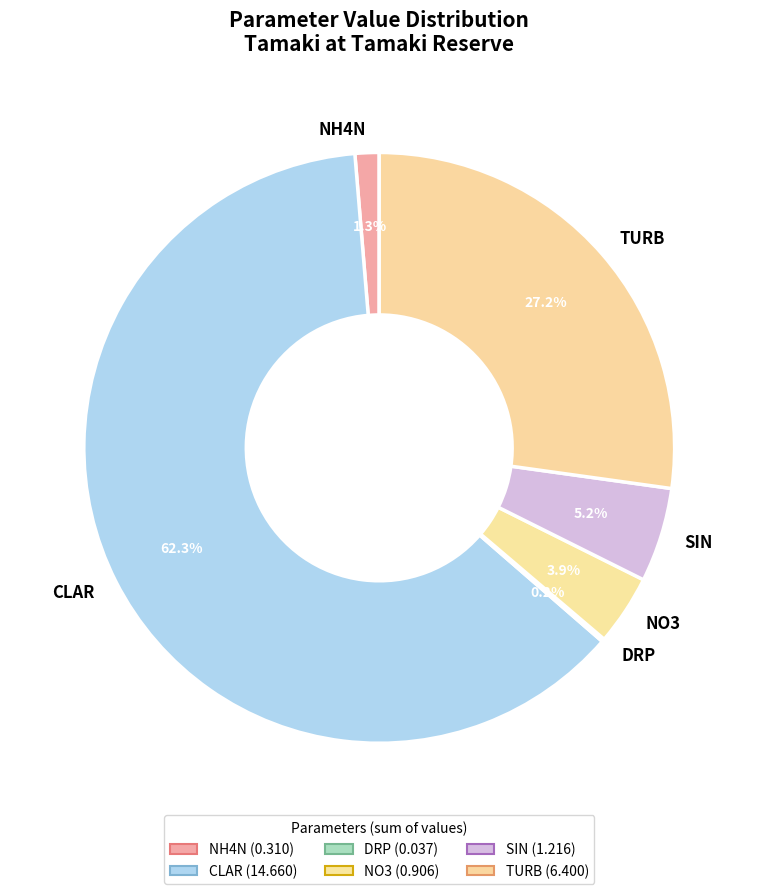

Between SIN and NO3, which is larger?

SIN